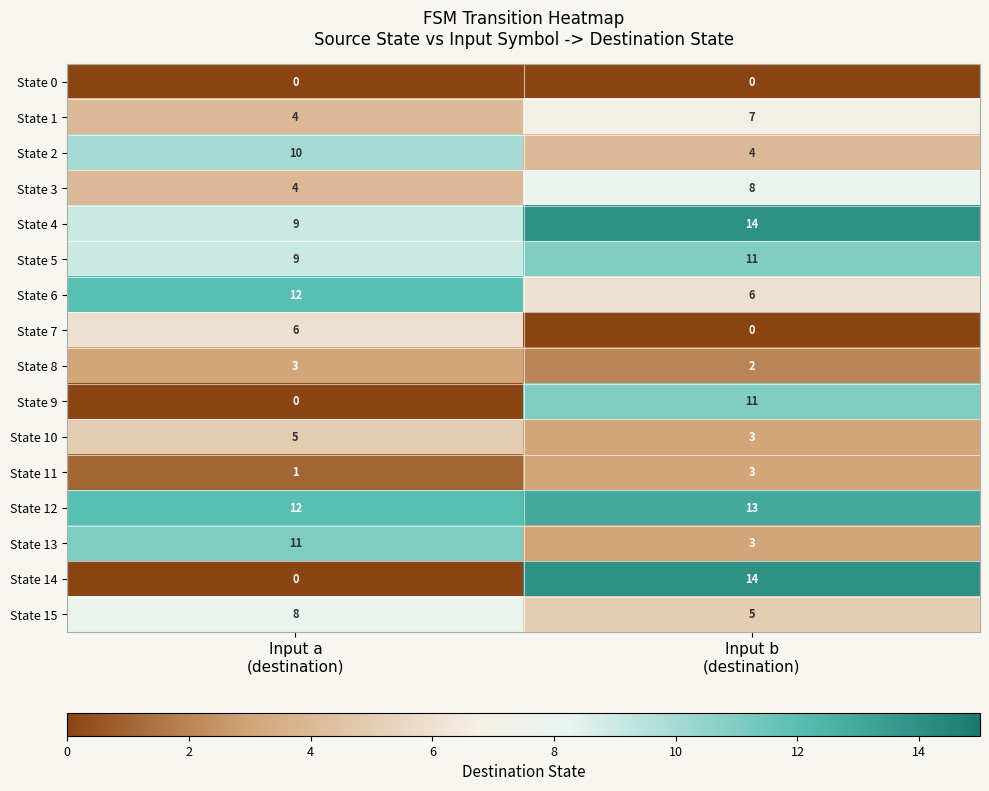

Which series has the largest range (max minus min)?

State 14